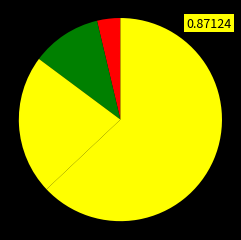

How many slices are in this pie chart?

4